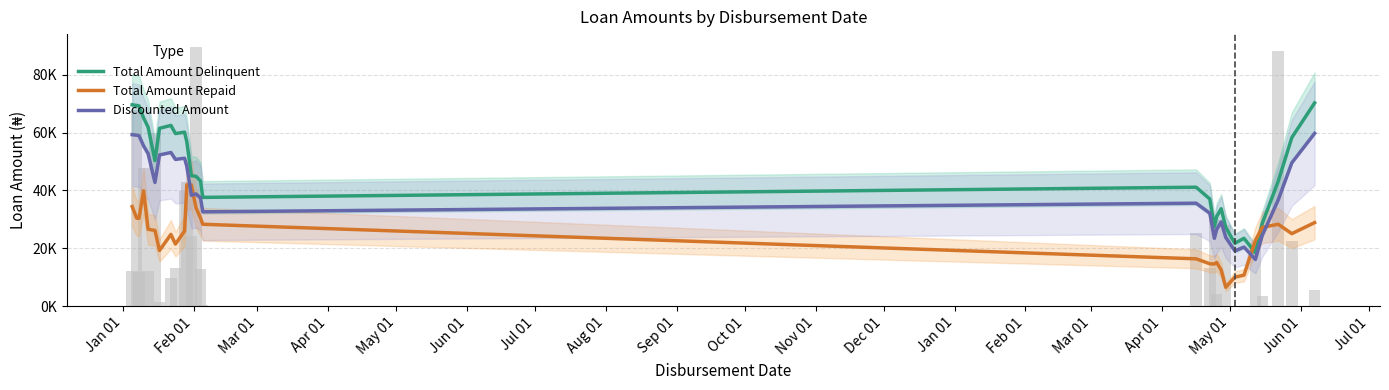

Reading left to right, list all the values displayed in this chart.

Total Amount Delinquent: 69626.8	69406.7	69235.9	65102.5	61898.5	50305.6	61491.2	62498.7	59675.8	60157.0	56798.4	45074.4	44884.4	43257.3	37591.1	41104.8	37036.1	27374.1	30937.5	33658.5	27181.8	21706.6	23431.0	18412.8	28509.2	43128.2	58294.7	70280.7
Total Amount Repaid: 34403.2	30373.3	30339.1	39858.1	26549.6	26152.5	19216.9	24774.4	21426.3	25962.1	41930.7	41864.7	34004.7	30456.7	28286.4	16328.3	14610.0	14520.0	15084.6	12427.6	6464.1	9981.0	10673.6	22684.2	27193.2	28299.9	25039.8	28856.2
Discounted Amount: 59283.0	59095.9	58950.7	55437.3	52713.9	42759.8	52267.5	53123.9	50724.4	51133.5	48278.6	38313.2	38790.7	37407.7	32591.4	35578.1	32119.7	23423.9	26452.8	29102.2	23729.3	19075.4	20385.2	16119.8	24365.1	36659.0	49550.5	59738.6